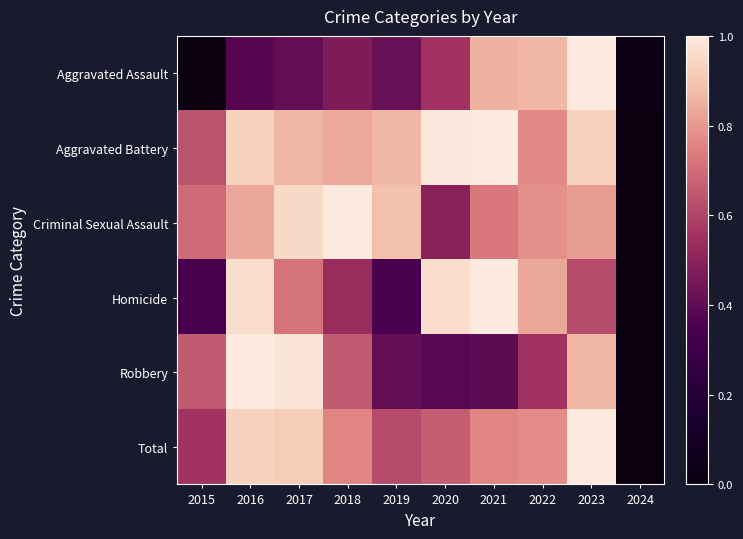

Reading left to right, transcribe all the data shown in this chart.

Aggravated Assault: 2015=0.0	2016=0.4	2017=0.4	2018=0.5	2019=0.4	2020=0.6	2021=0.9	2022=0.9	2023=1.0	2024=0.0
Aggravated Battery: 2015=0.6	2016=0.9	2017=0.9	2018=0.8	2019=0.9	2020=1.0	2021=1.0	2022=0.8	2023=0.9	2024=0.0
Criminal Sexual Assault: 2015=0.7	2016=0.8	2017=0.9	2018=1.0	2019=0.9	2020=0.5	2021=0.7	2022=0.8	2023=0.8	2024=0.0
Homicide: 2015=0.3	2016=1.0	2017=0.7	2018=0.5	2019=0.3	2020=1.0	2021=1.0	2022=0.8	2023=0.6	2024=0.0
Robbery: 2015=0.7	2016=1.0	2017=1.0	2018=0.7	2019=0.4	2020=0.4	2021=0.4	2022=0.6	2023=0.9	2024=0.0
Total: 2015=0.6	2016=0.9	2017=0.9	2018=0.8	2019=0.6	2020=0.7	2021=0.8	2022=0.8	2023=1.0	2024=0.0